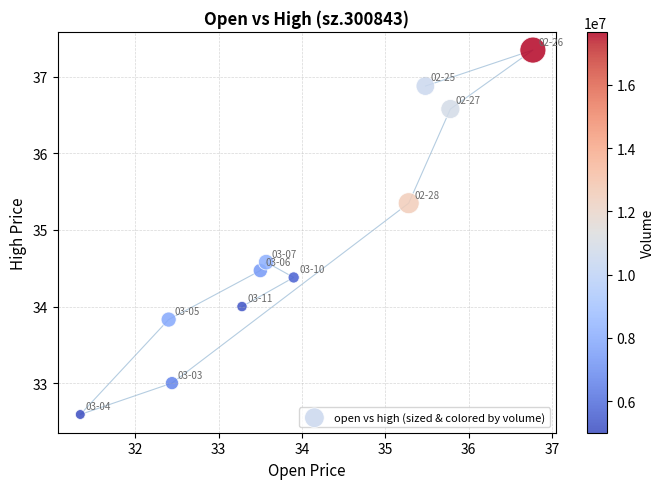

What is the average Y value?

34.8